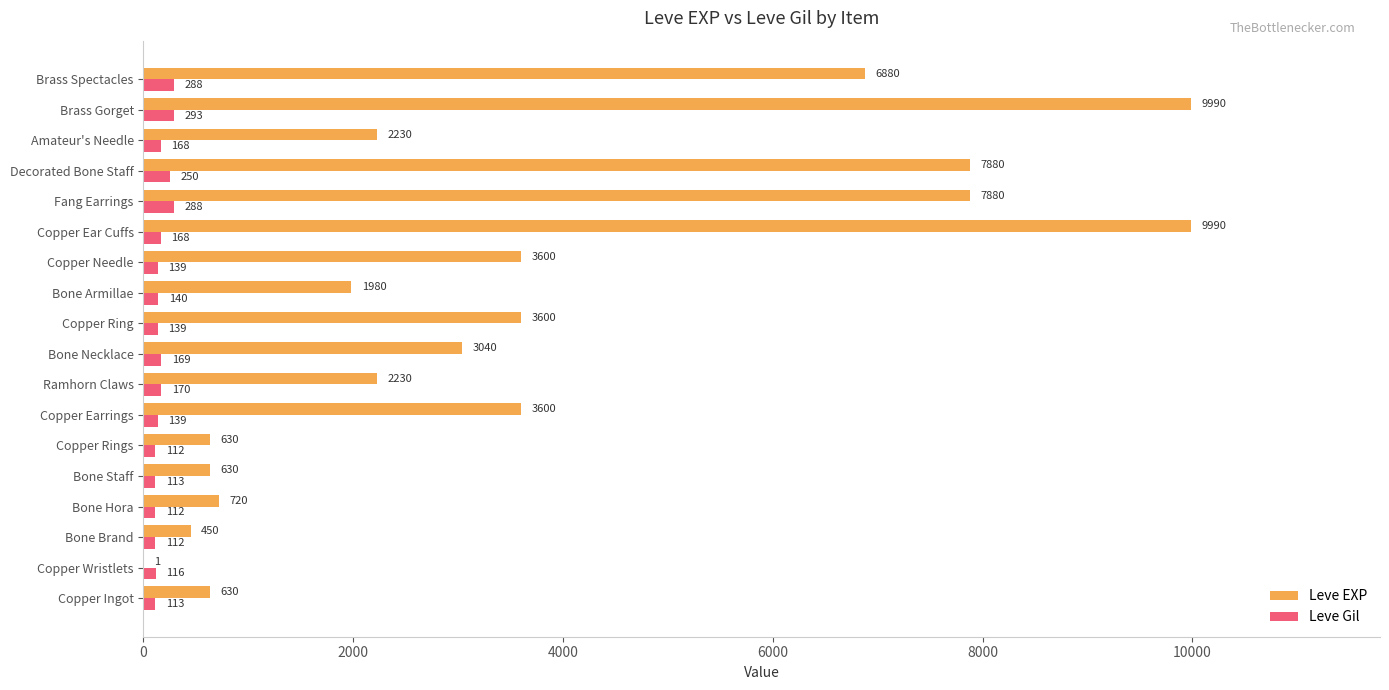

Where is Leve Gil nearest to the value 202?

Ramhorn Claws